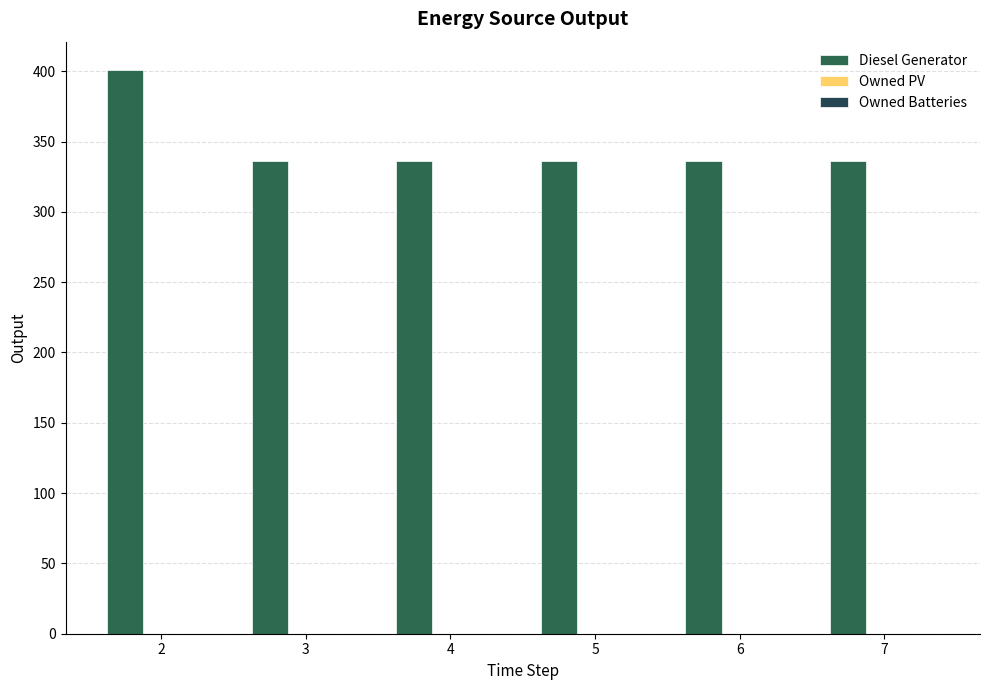

Are the bars grouped side by side (vs. stacked)?

No